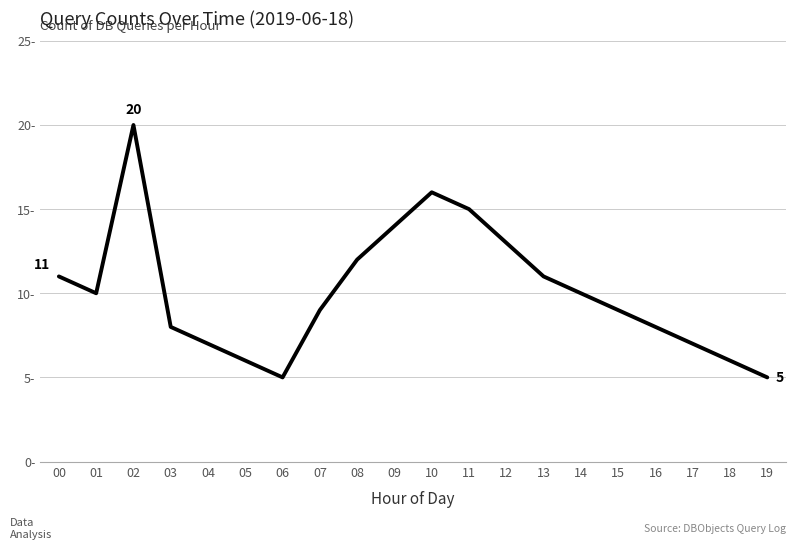

Is this an area chart (filled region under the line)?

No